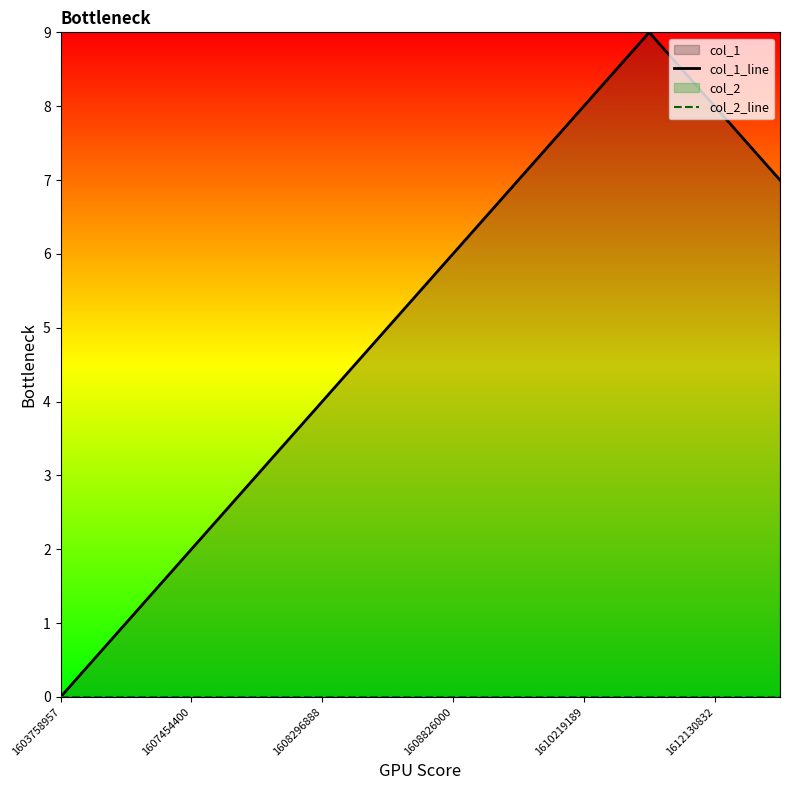

True or false: col_1_line and col_2_line cross at least once.

False